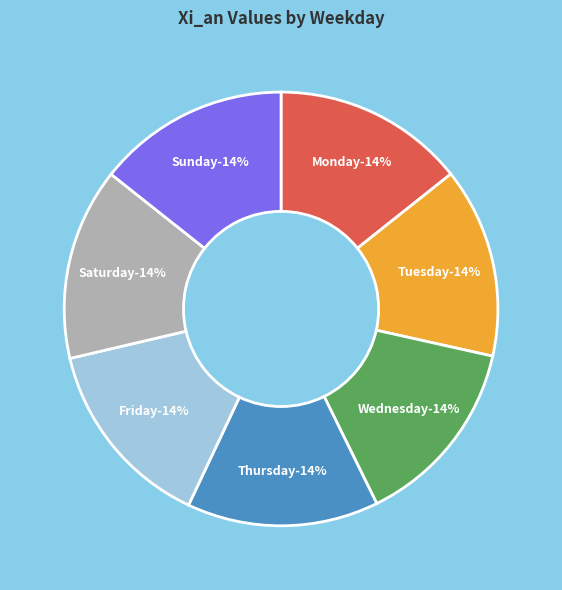

Is it true that Sunday is 5% of the pie?

False